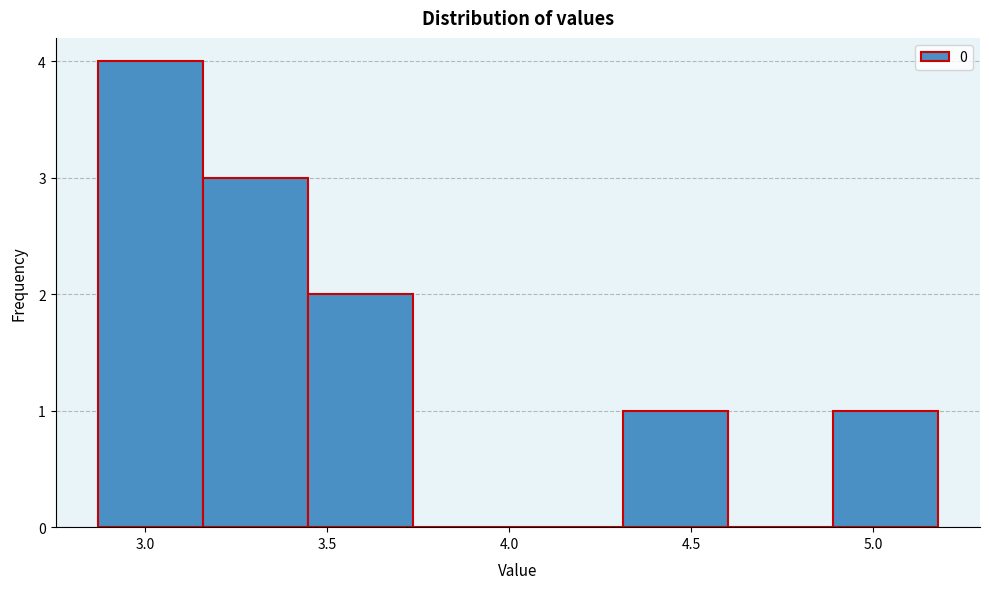

Which range on the x-axis has the tallest bar?

2.85 to 3.15